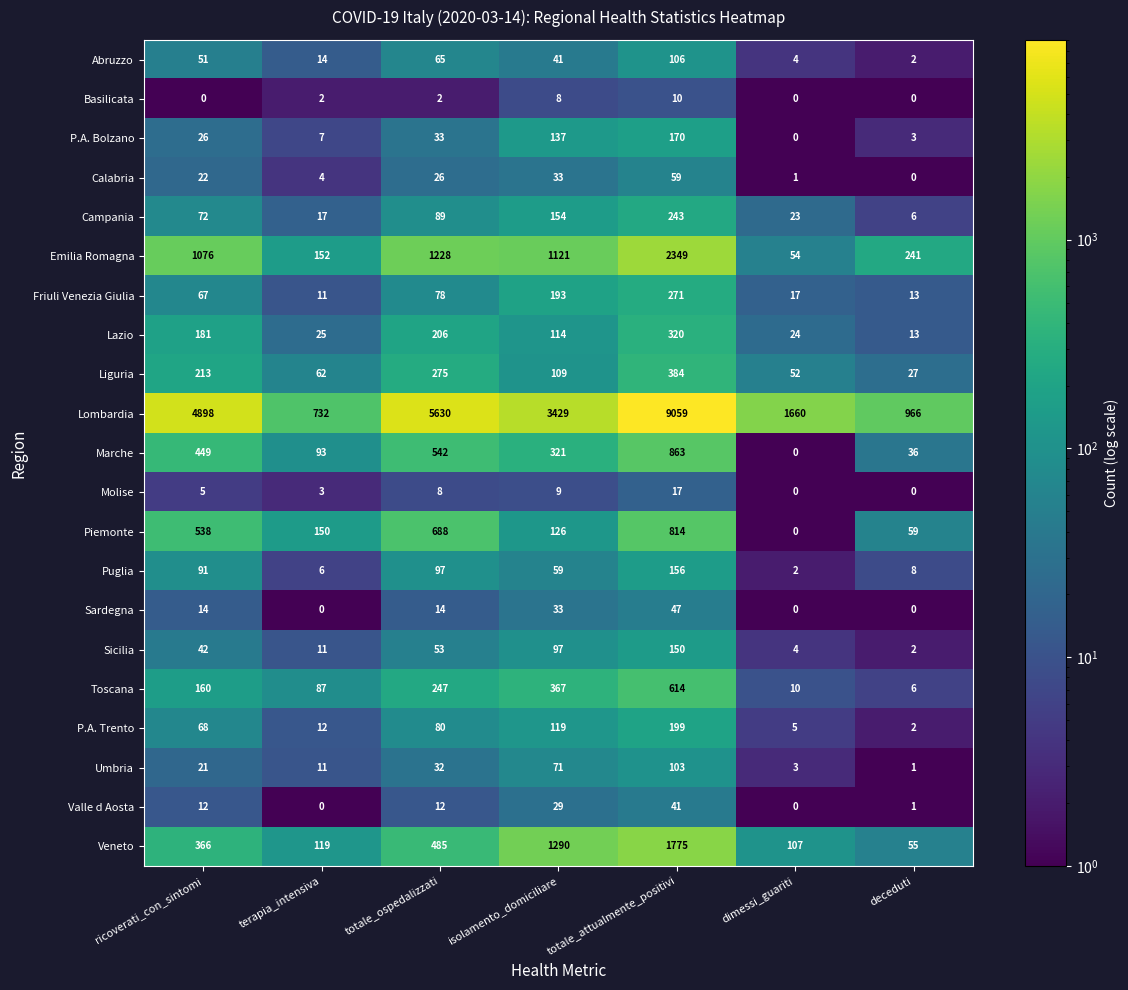

Is the value of P.A. Trento at ricoverati_con_sintomi greater than the value of Abruzzo at dimessi_guariti?

Yes